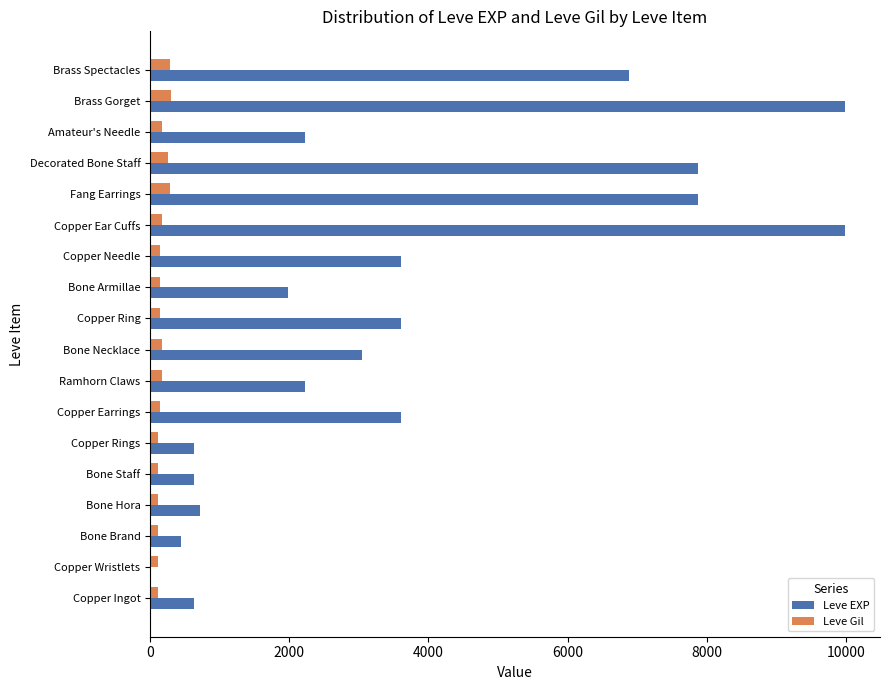

What is the greatest value displayed?

9990